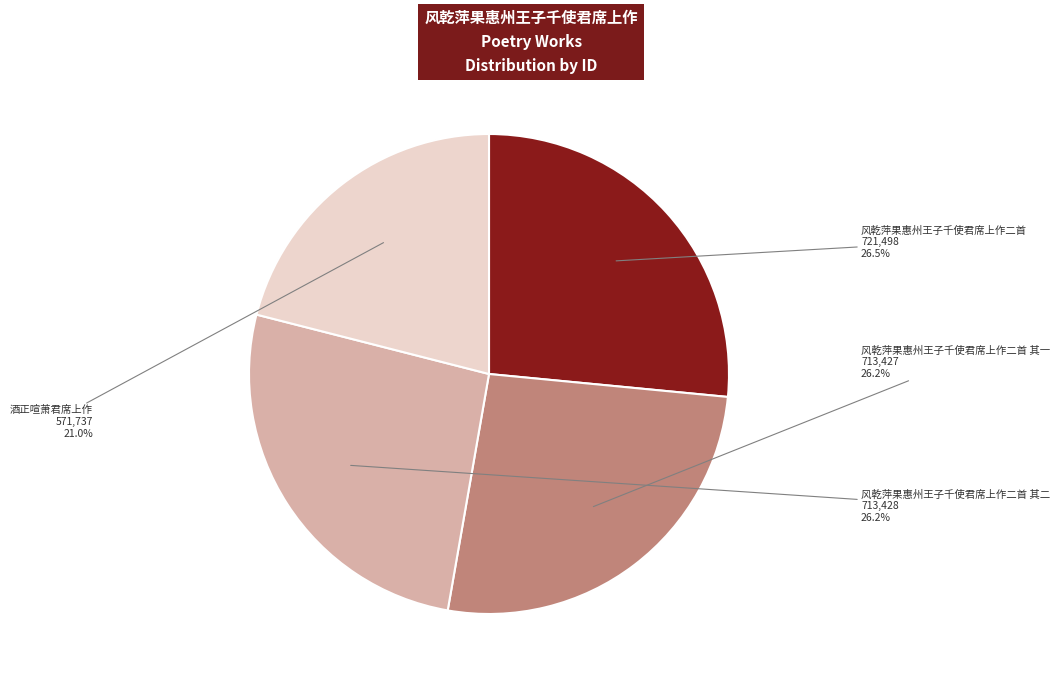

To the nearest percent, what portion does 酒正喧萧君席上作 represent?

21%